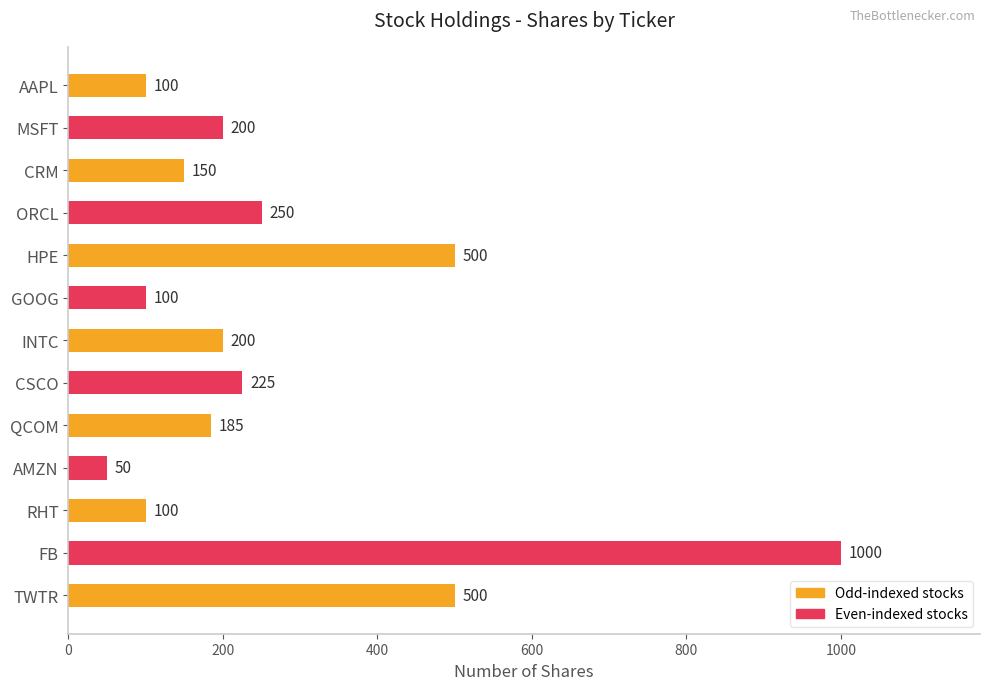

What is the difference between the maximum and minimum values?

950